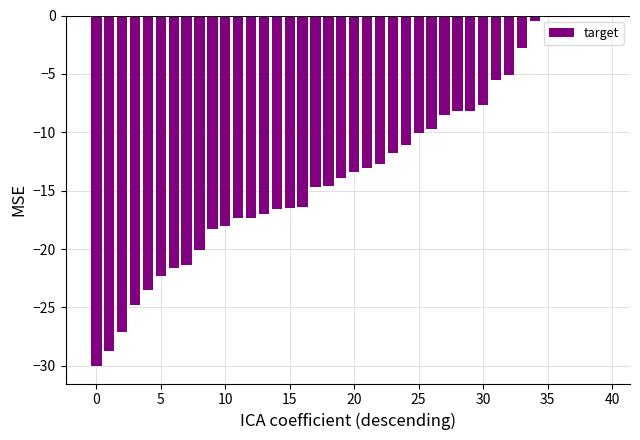

What is the sum of all values?

-528.5